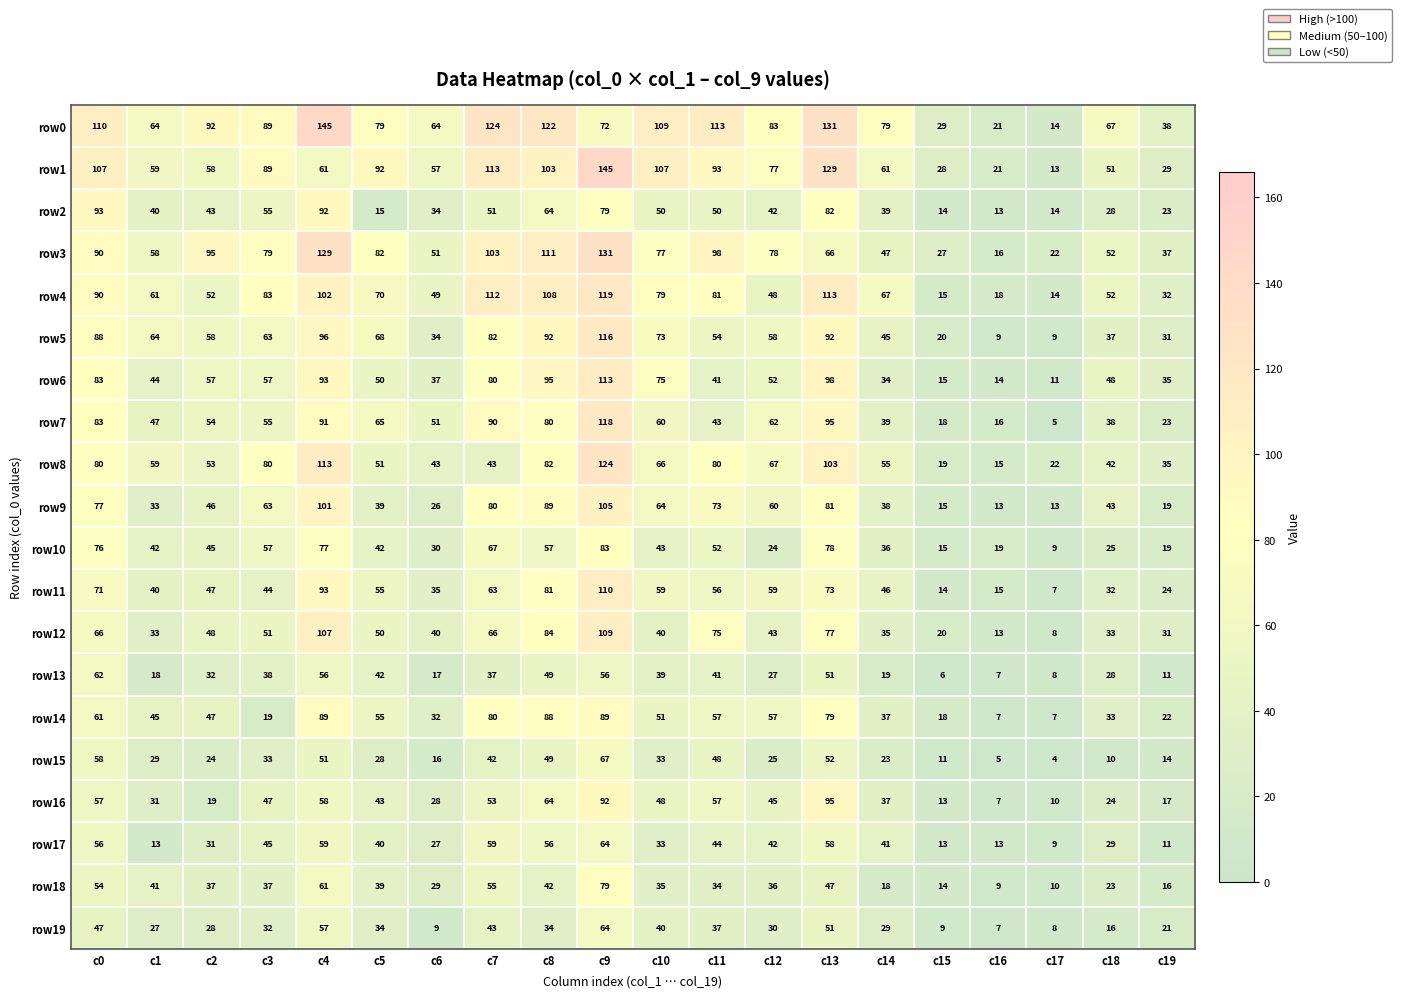

What is the difference between the maximum and second lowest values in the row10 series?

68